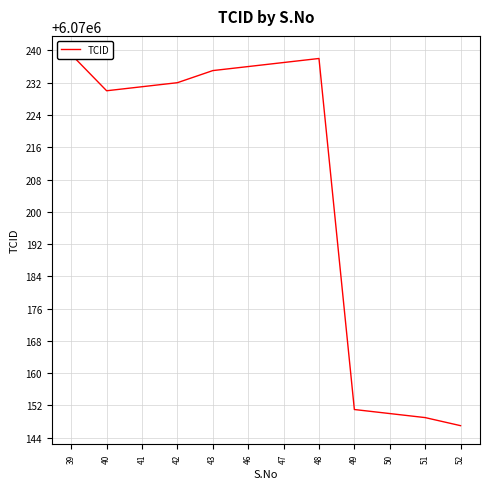

List the labels in order of value, largest first.

39, 48, 47, 46, 43, 42, 41, 40, 49, 50, 51, 52